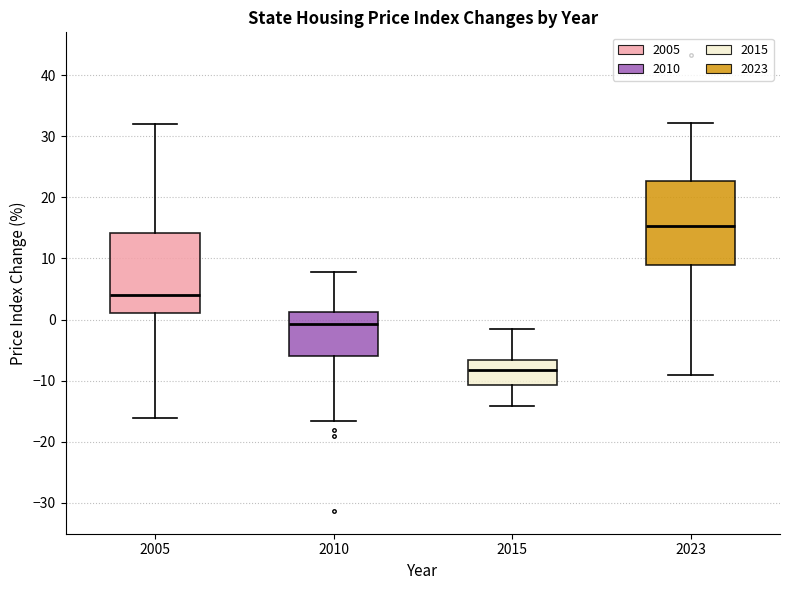

Where is the lower edge of the box at x = 2023 on the y-axis? The values are not printed on the chart, so give them approximately, as read against the axis.

9